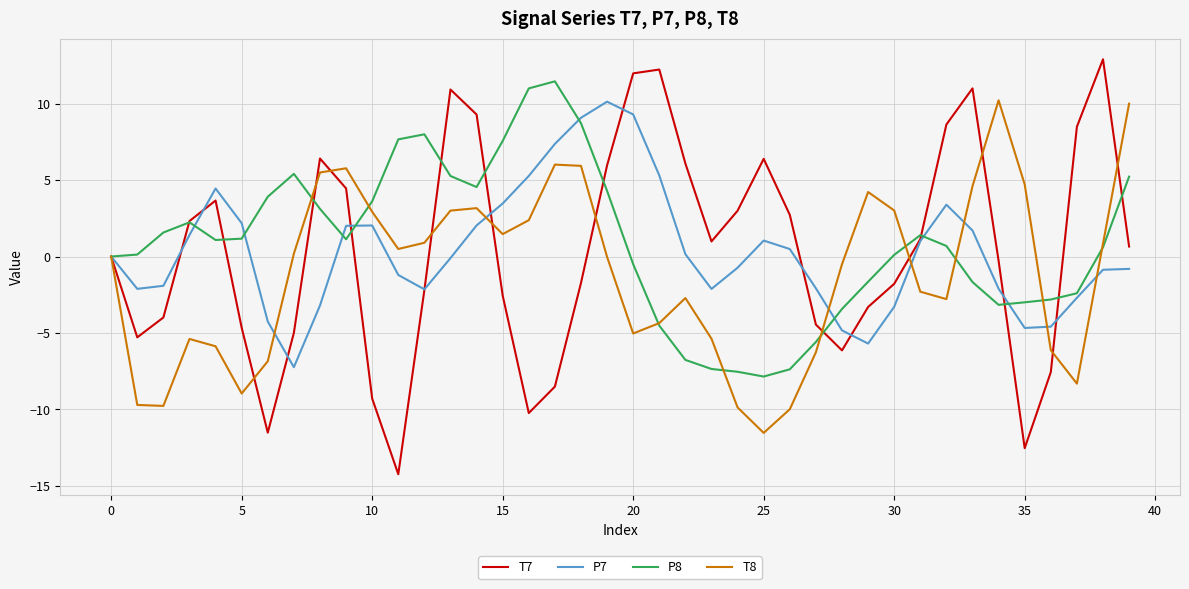

What is the minimum value shown in the chart?

-14.2